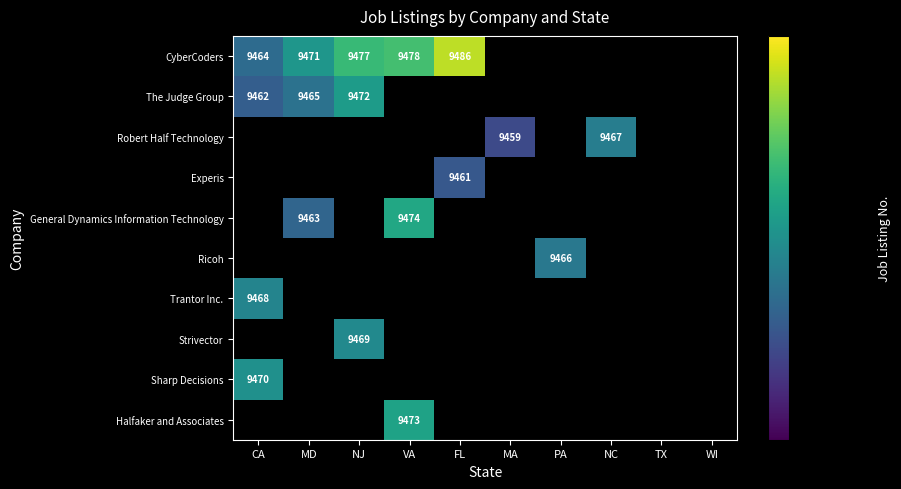

The Experis series shows 9461 at FL. True or false?

True